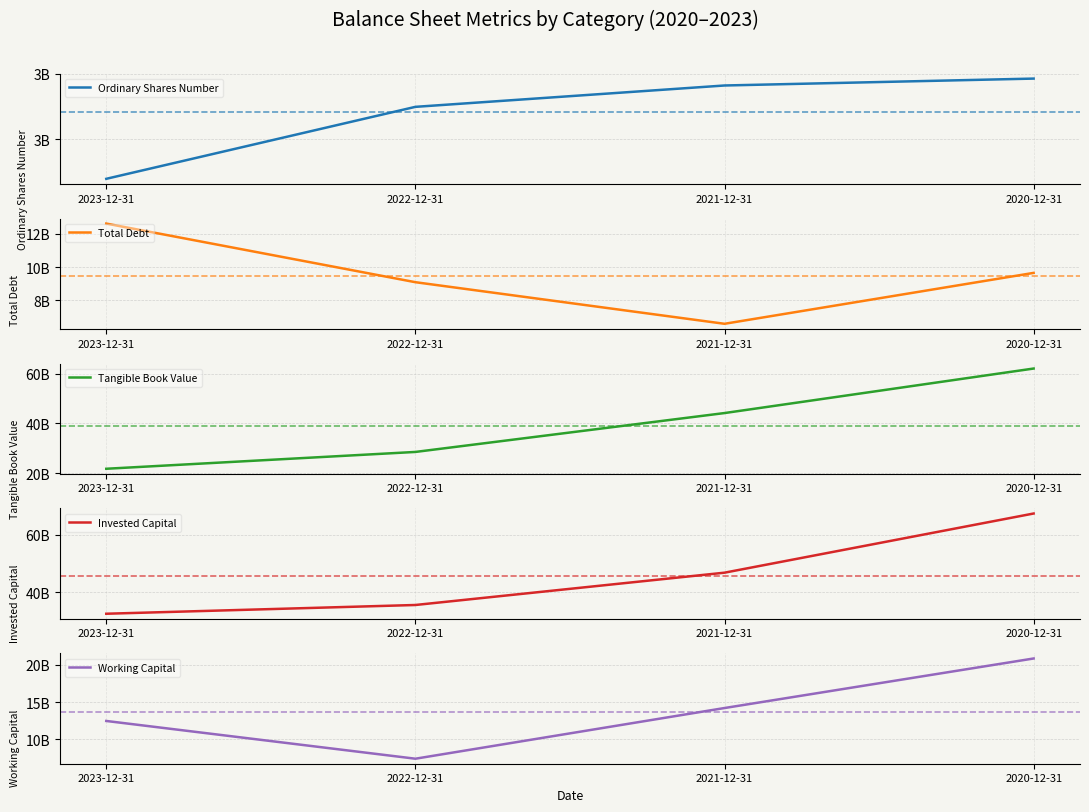

Between 2022-12-31 and 2020-12-31, which series saw the biggest shift?

Tangible Book Value